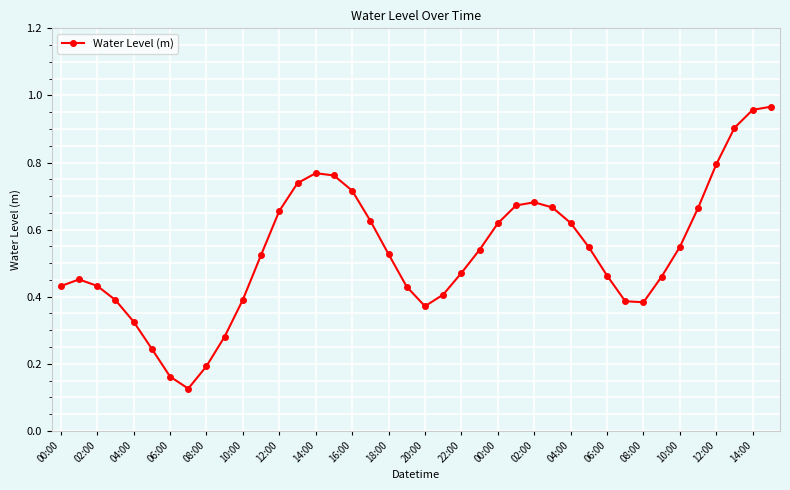

True or false: the data has more than 2 interior local peaks.

True